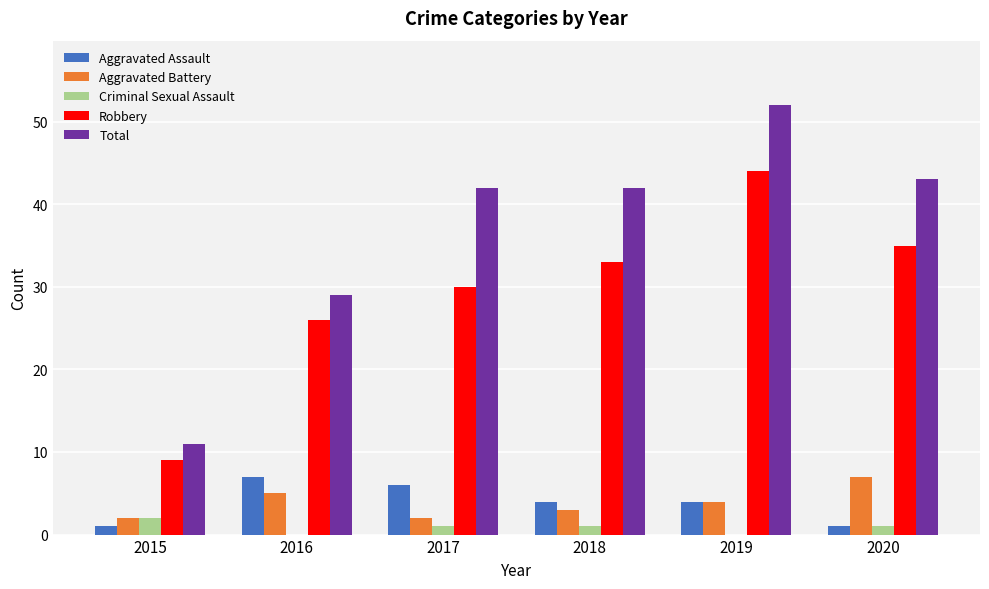

Which category has the highest value across all series?

2019